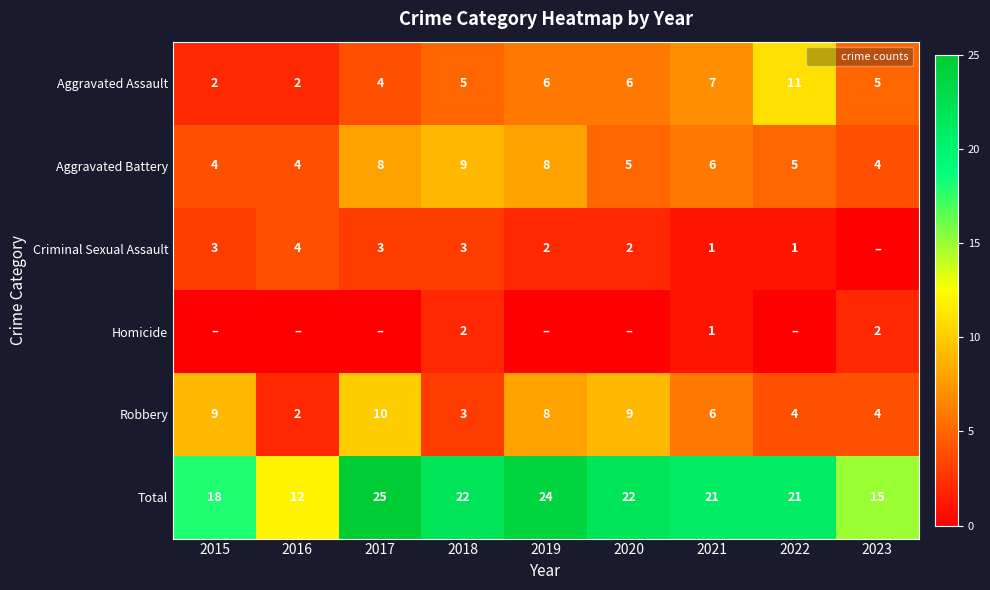

List the labels in order of Aggravated Battery value, smallest first.

2015, 2016, 2023, 2020, 2022, 2021, 2017, 2019, 2018